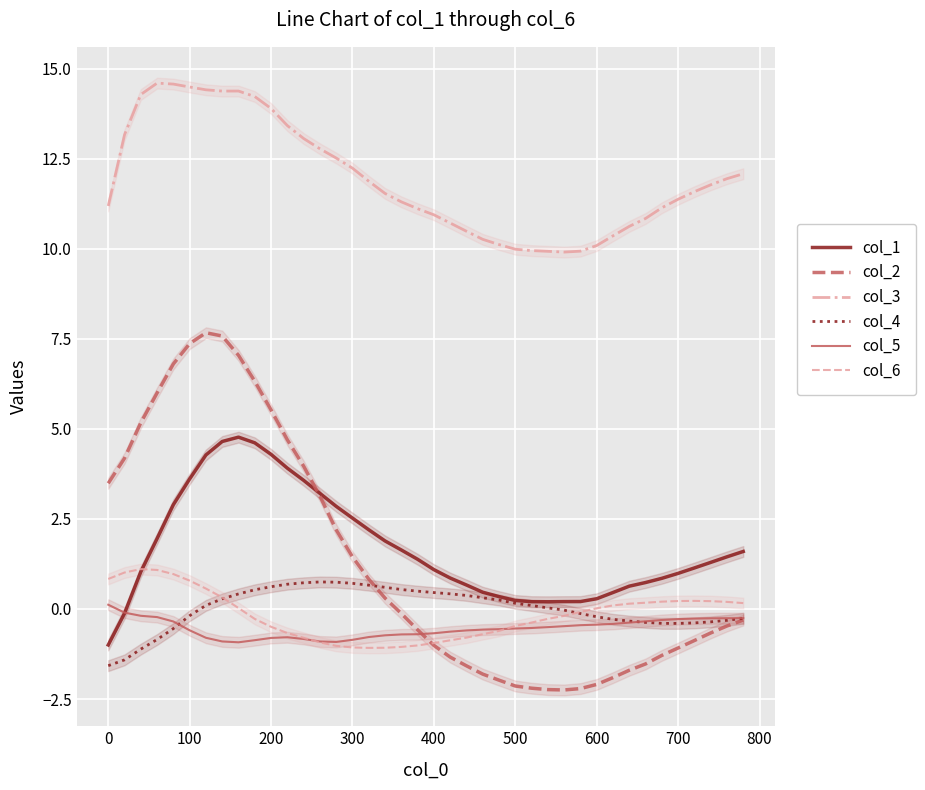

True or false: col_4 and col_3 cross at least once.

False